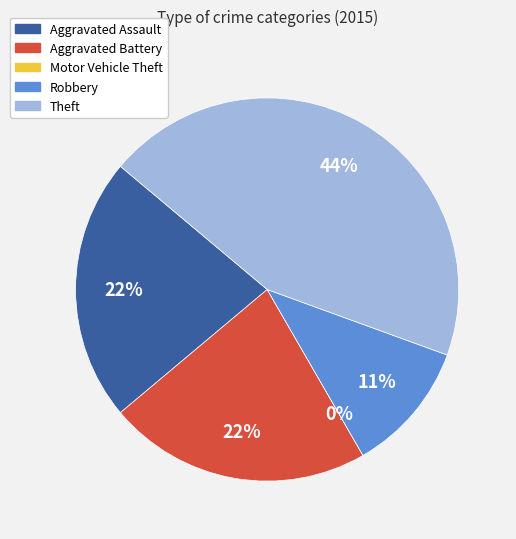

What percentage is the Aggravated Assault slice, to the nearest percent?

22%